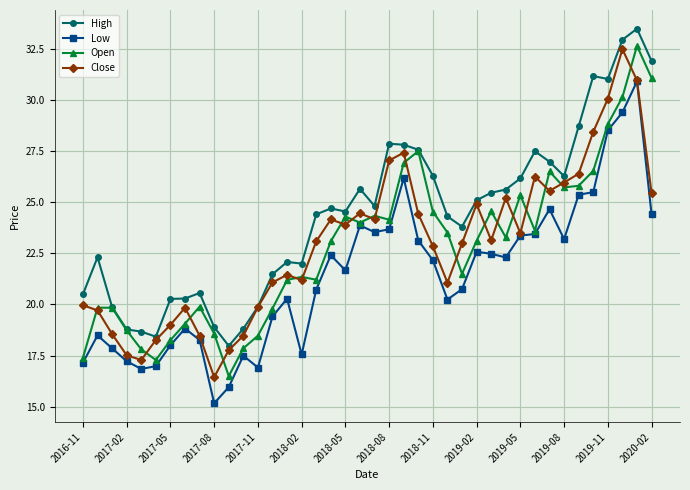

What is the maximum value shown in the chart?

33.5